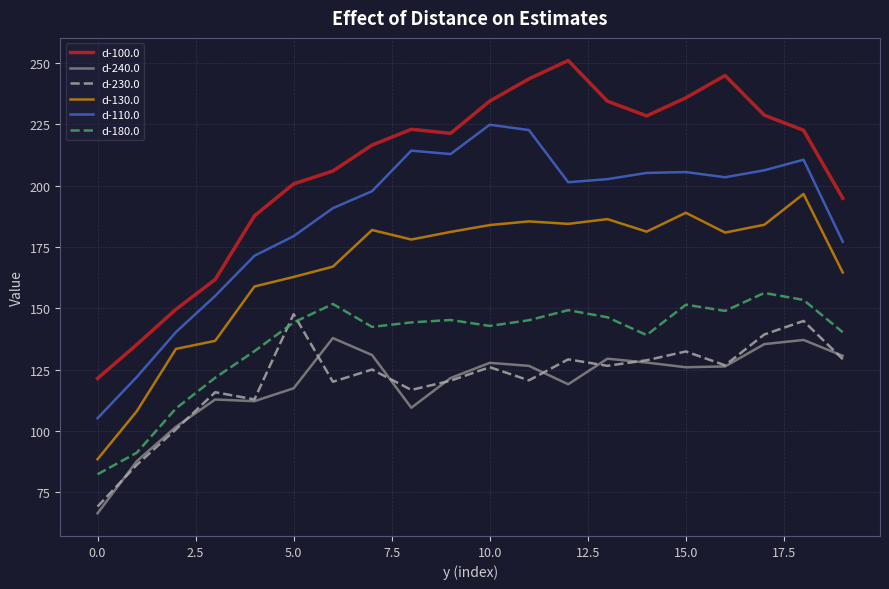

Rank the series by their maximum value, from lowest to highest.

d-240.0, d-230.0, d-180.0, d-130.0, d-110.0, d-100.0